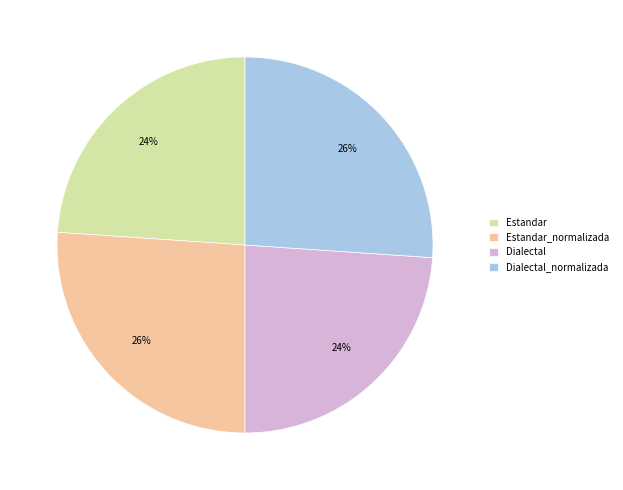

To the nearest percent, what portion does Dialectal represent?

24%